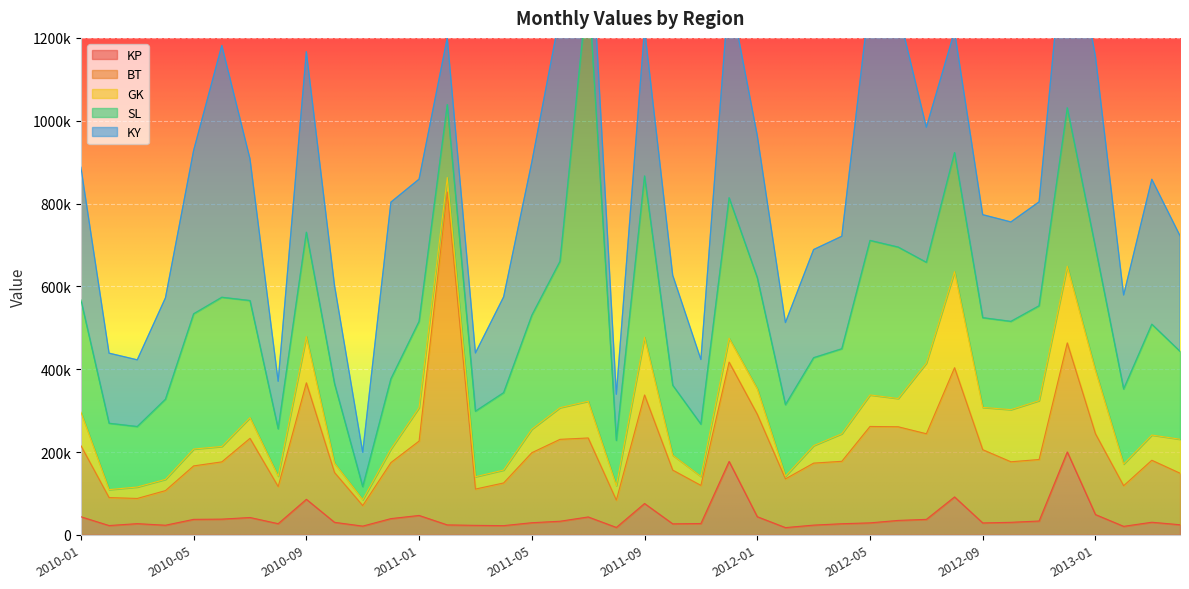

What is the label of the 10th point from the right?

2012-07